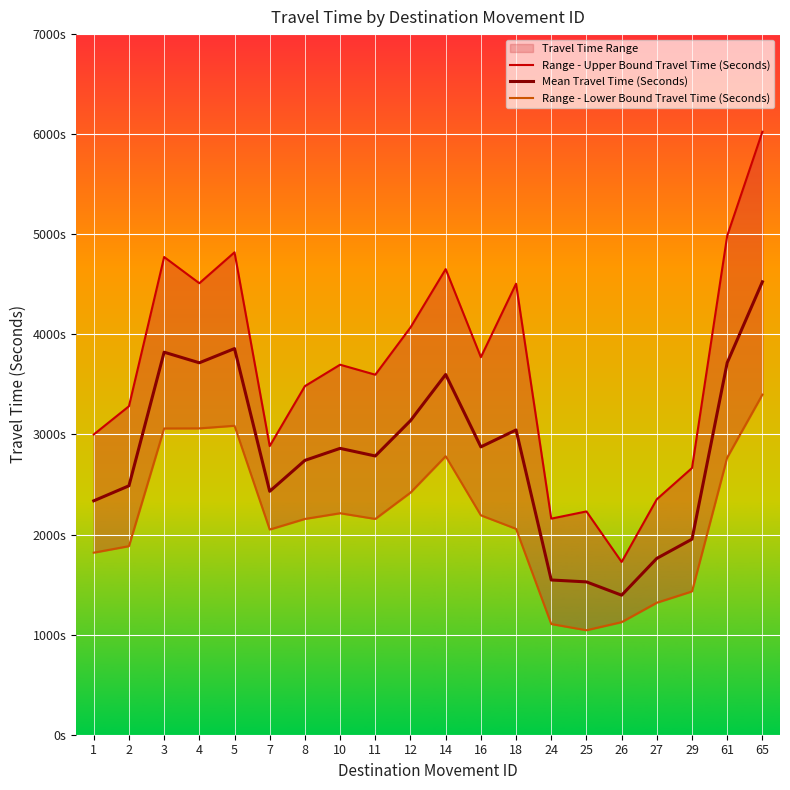

What is the total value across all series at 2?

7653